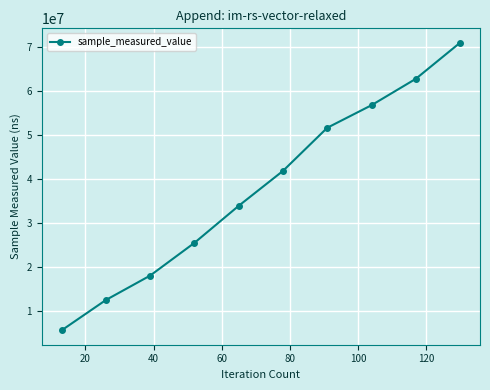

What is the value of the 8th point from the left?

56766821